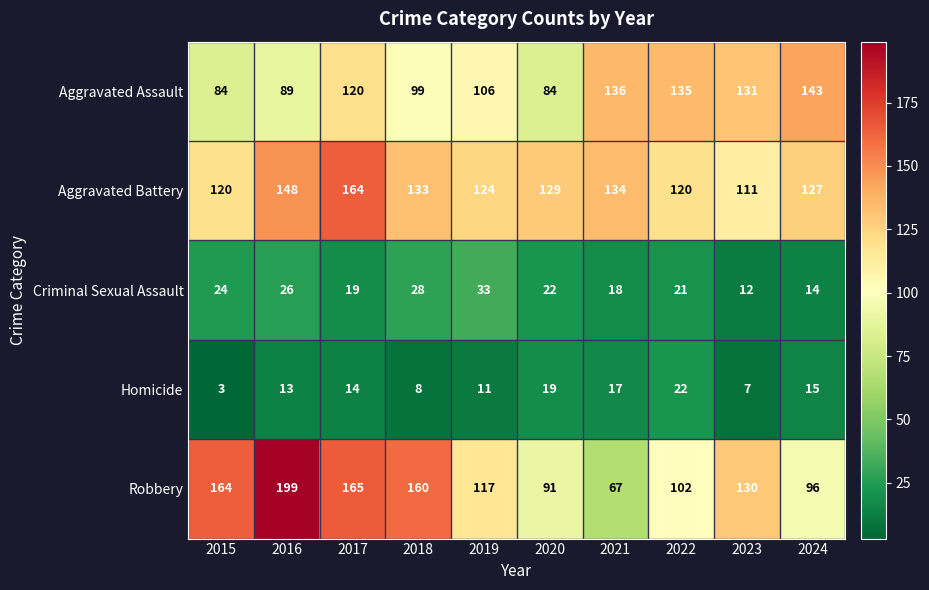

Rank the series by their maximum value, from highest to lowest.

Robbery, Aggravated Battery, Aggravated Assault, Criminal Sexual Assault, Homicide